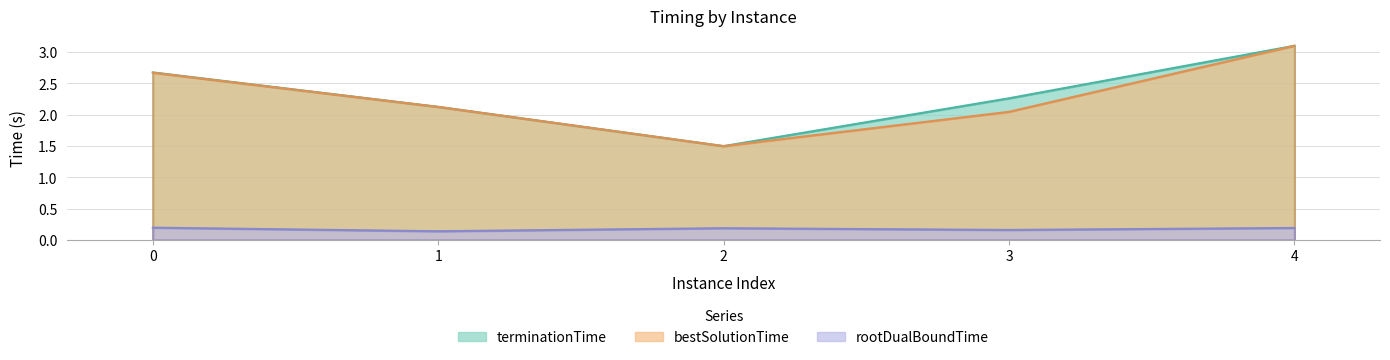

What is the approximate value of rootDualBoundTime at 2?

0.2